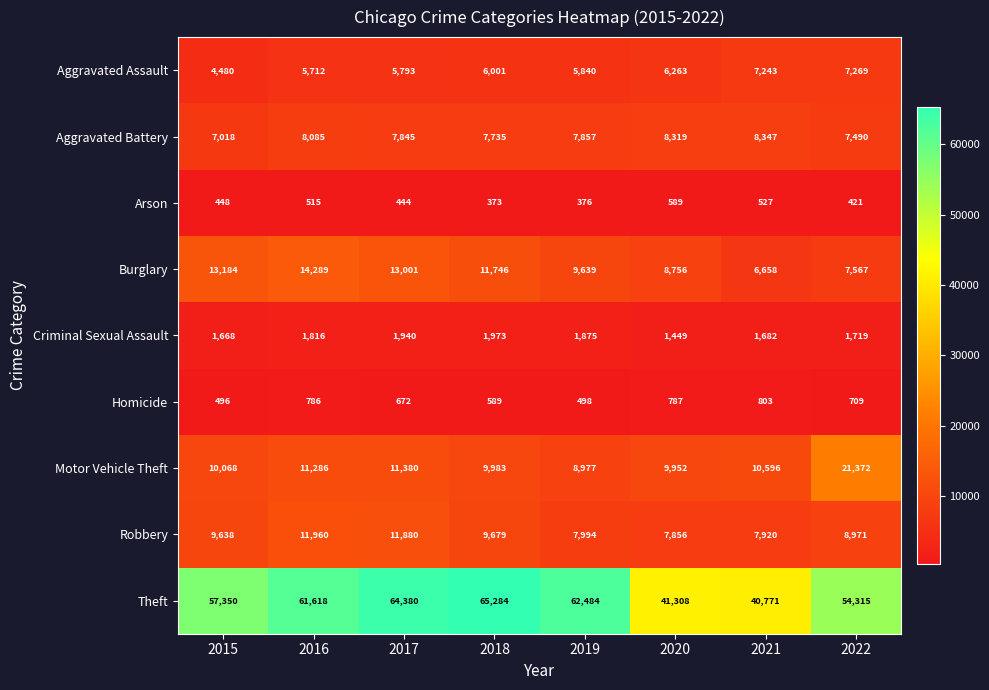

List the series in order of their peak value, highest first.

Theft, Motor Vehicle Theft, Burglary, Robbery, Aggravated Battery, Aggravated Assault, Criminal Sexual Assault, Homicide, Arson